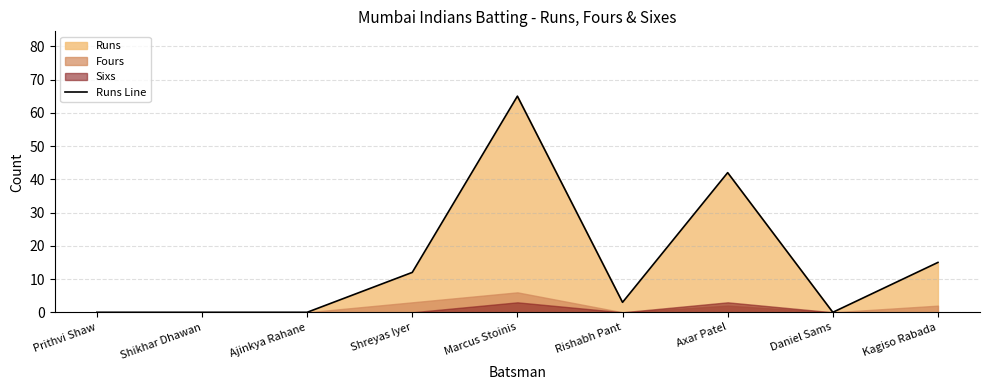

Reading left to right, extract all data points from this chart.

0	0	0	12	65	3	42	0	15